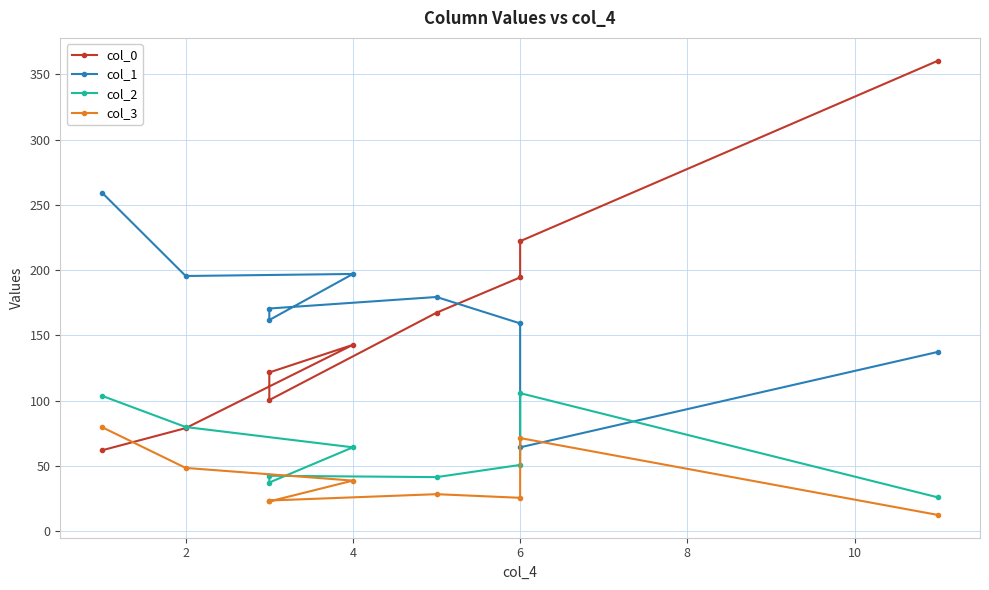

What is the lowest value of the col_2 series?

25.9